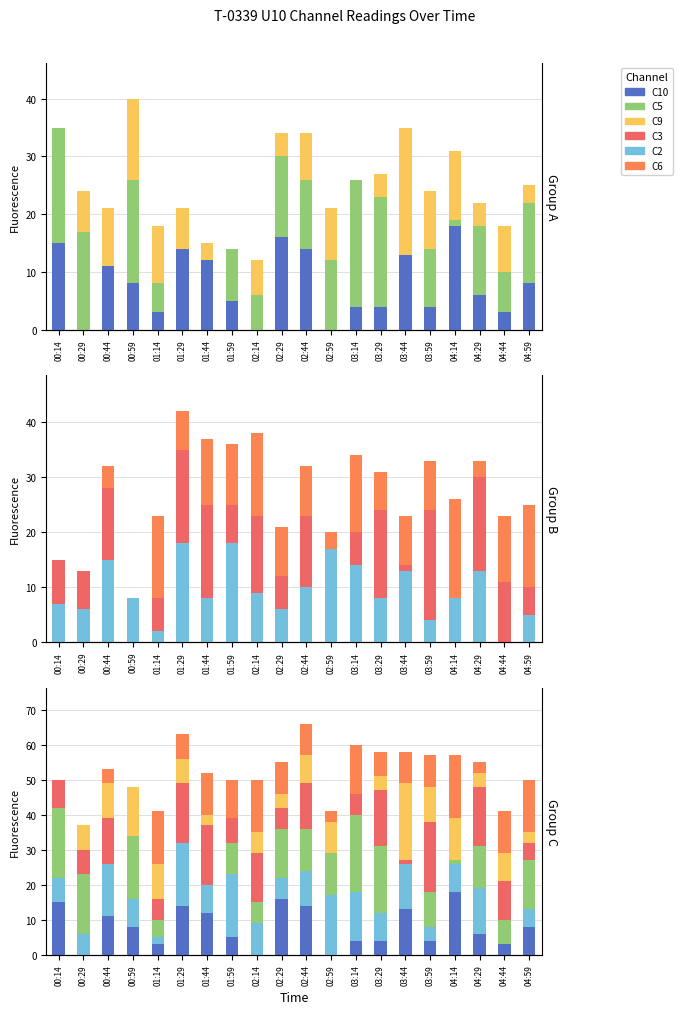

Which series has the widest spread of values?

C5